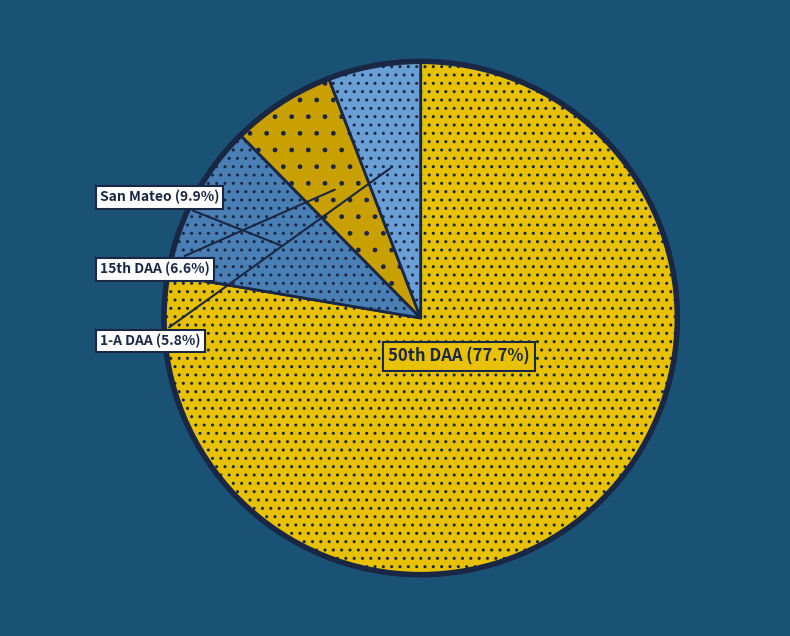

What is the smallest slice in the pie chart?

1-A DAA